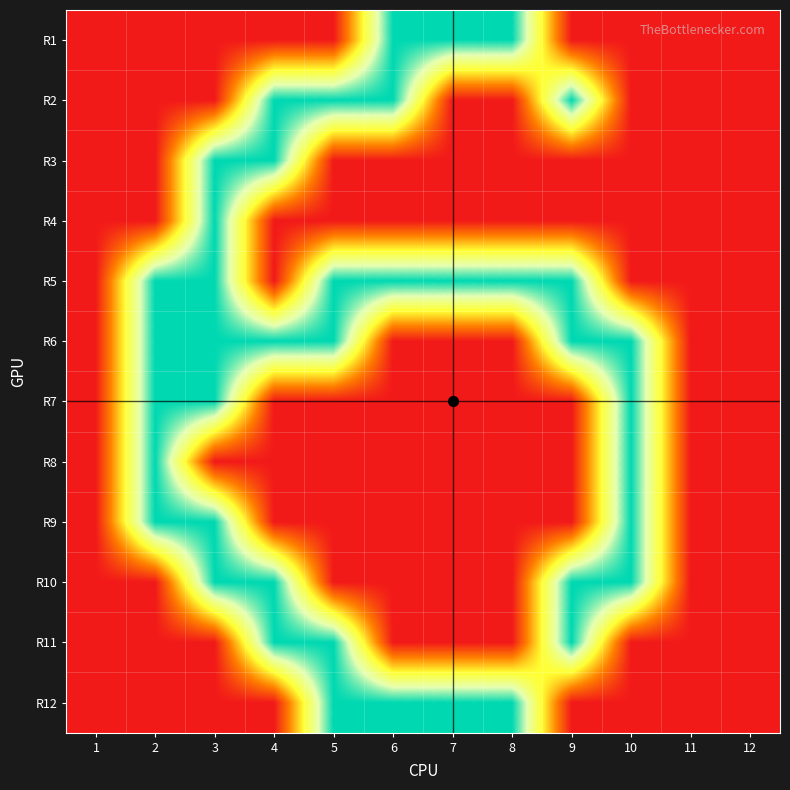

Reading left to right, transcribe all the data shown in this chart.

R1: 1=0	2=0	3=0	4=0	5=0	6=1	7=1	8=1	9=0	10=0	11=0	12=0
R2: 1=0	2=0	3=0	4=1	5=1	6=1	7=0	8=0	9=1	10=0	11=0	12=0
R3: 1=0	2=0	3=1	4=1	5=0	6=0	7=0	8=0	9=0	10=0	11=0	12=0
R4: 1=0	2=0	3=1	4=0	5=0	6=0	7=0	8=0	9=0	10=0	11=0	12=0
R5: 1=0	2=1	3=1	4=0	5=1	6=1	7=1	8=1	9=1	10=0	11=0	12=0
R6: 1=0	2=1	3=1	4=1	5=1	6=0	7=0	8=0	9=1	10=1	11=0	12=0
R7: 1=0	2=1	3=1	4=0	5=0	6=0	7=0	8=0	9=0	10=1	11=0	12=0
R8: 1=0	2=1	3=0	4=0	5=0	6=0	7=0	8=0	9=0	10=1	11=0	12=0
R9: 1=0	2=1	3=1	4=0	5=0	6=0	7=0	8=0	9=0	10=1	11=0	12=0
R10: 1=0	2=0	3=1	4=1	5=0	6=0	7=0	8=0	9=1	10=1	11=0	12=0
R11: 1=0	2=0	3=0	4=1	5=1	6=0	7=0	8=0	9=1	10=0	11=0	12=0
R12: 1=0	2=0	3=0	4=0	5=1	6=1	7=1	8=1	9=0	10=0	11=0	12=0